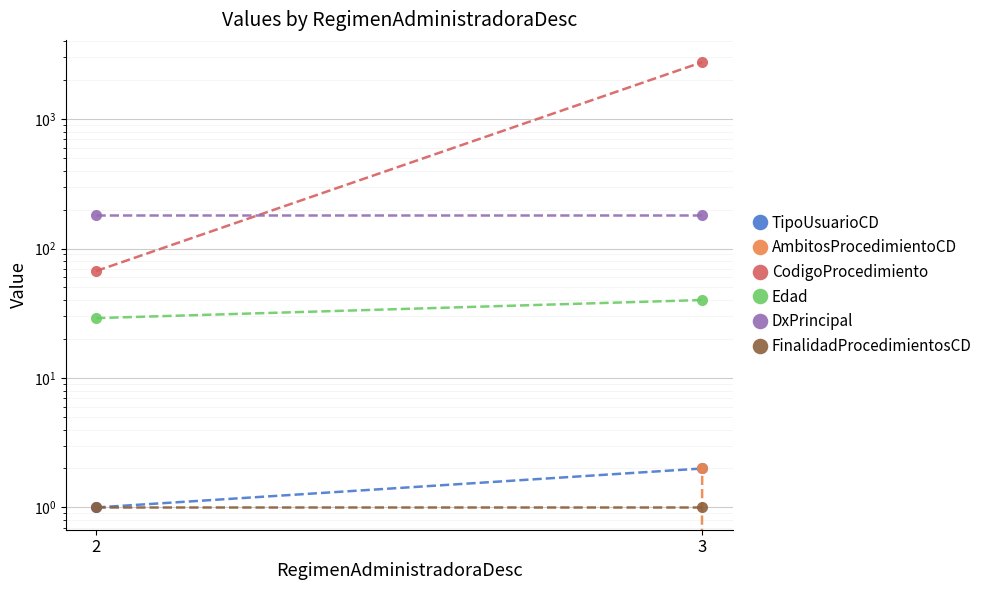

Where is TipoUsuarioCD nearest to the value 1?

2